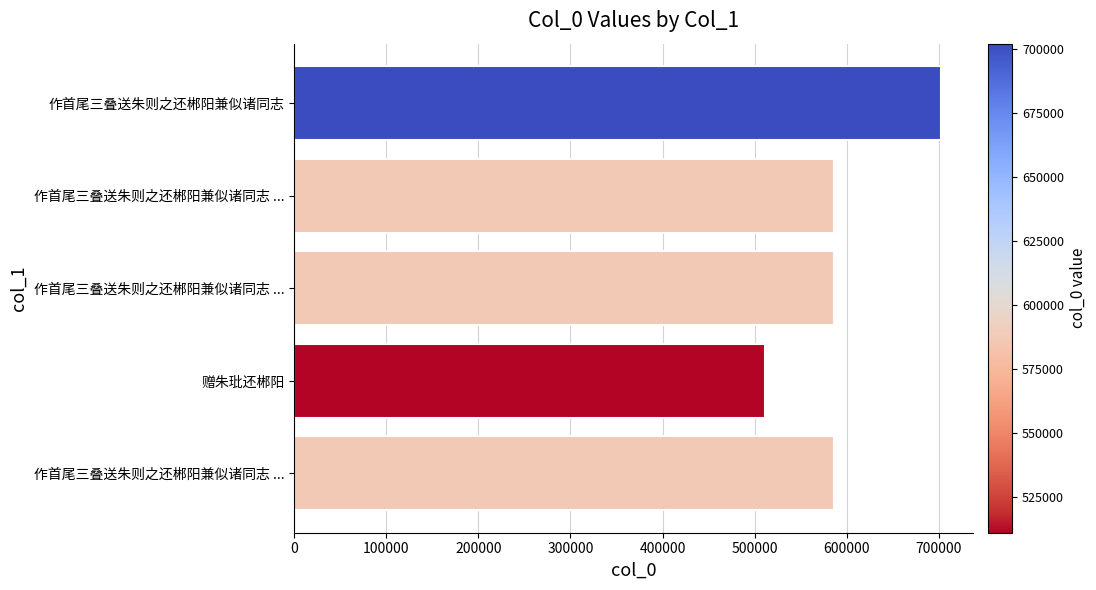

How many bars are there in total?

5